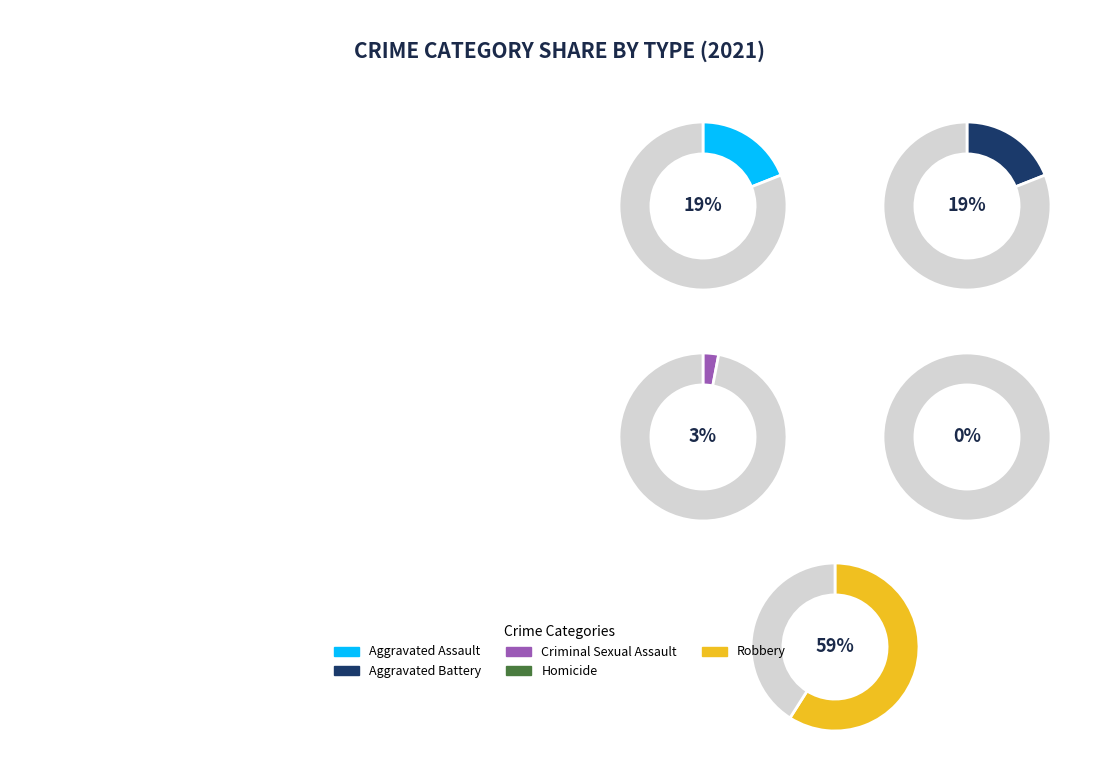

What percentage is the Robbery slice, to the nearest percent?

59%